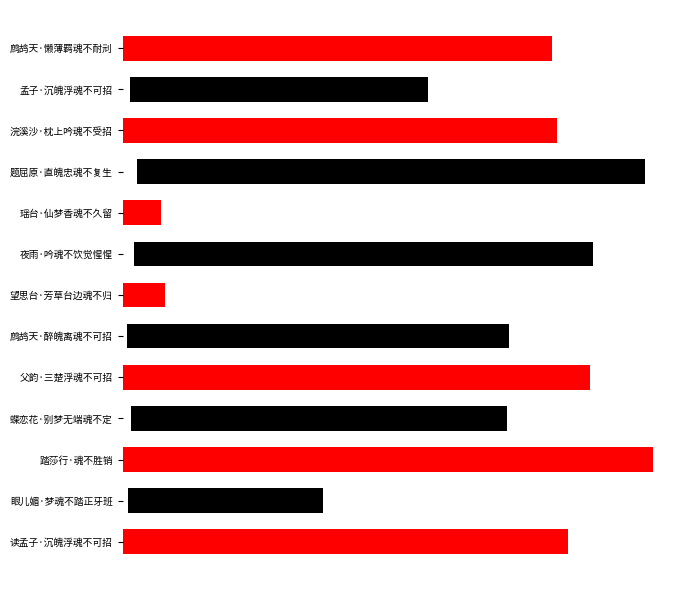

True or false: the data shows 380688 at 踏莎行·魂不胜销.

True